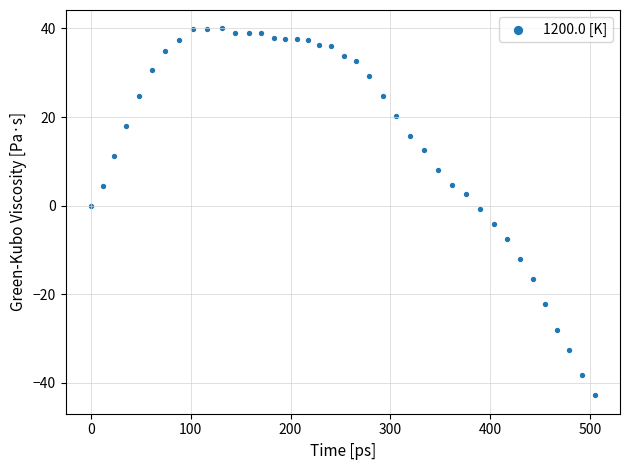

What is the range of Y values (max minus min)?

82.8